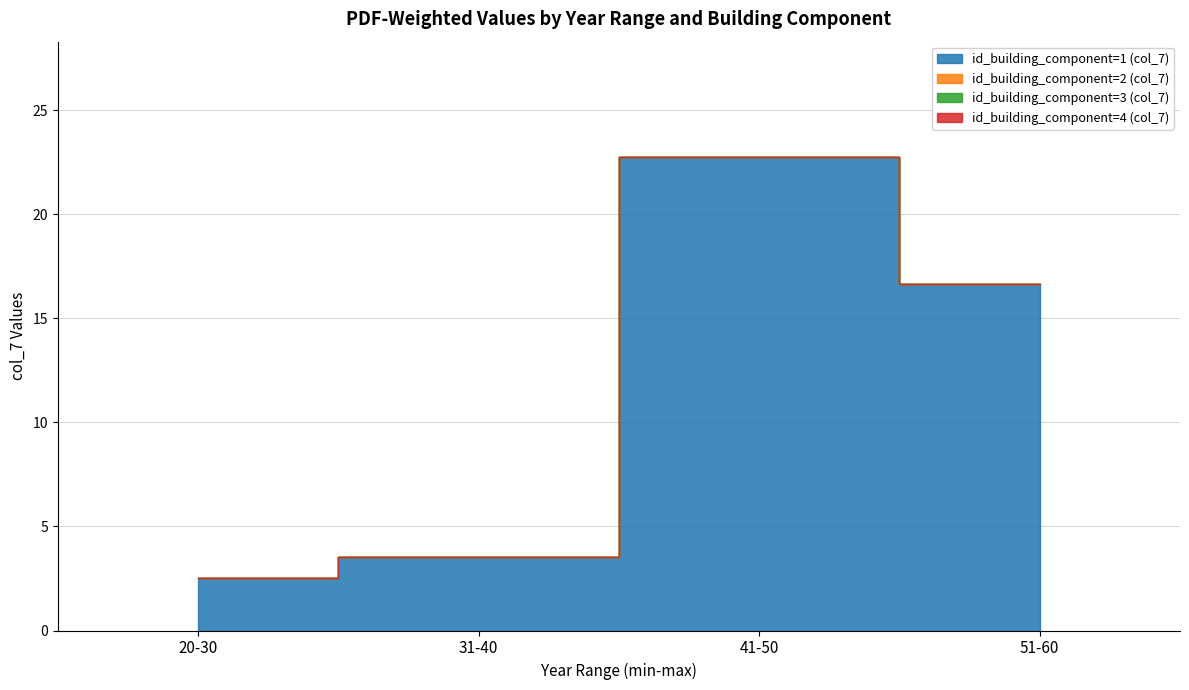

True or false: id_building_component=3 (col_7) has more than 0 points higher than both neighbors.

False